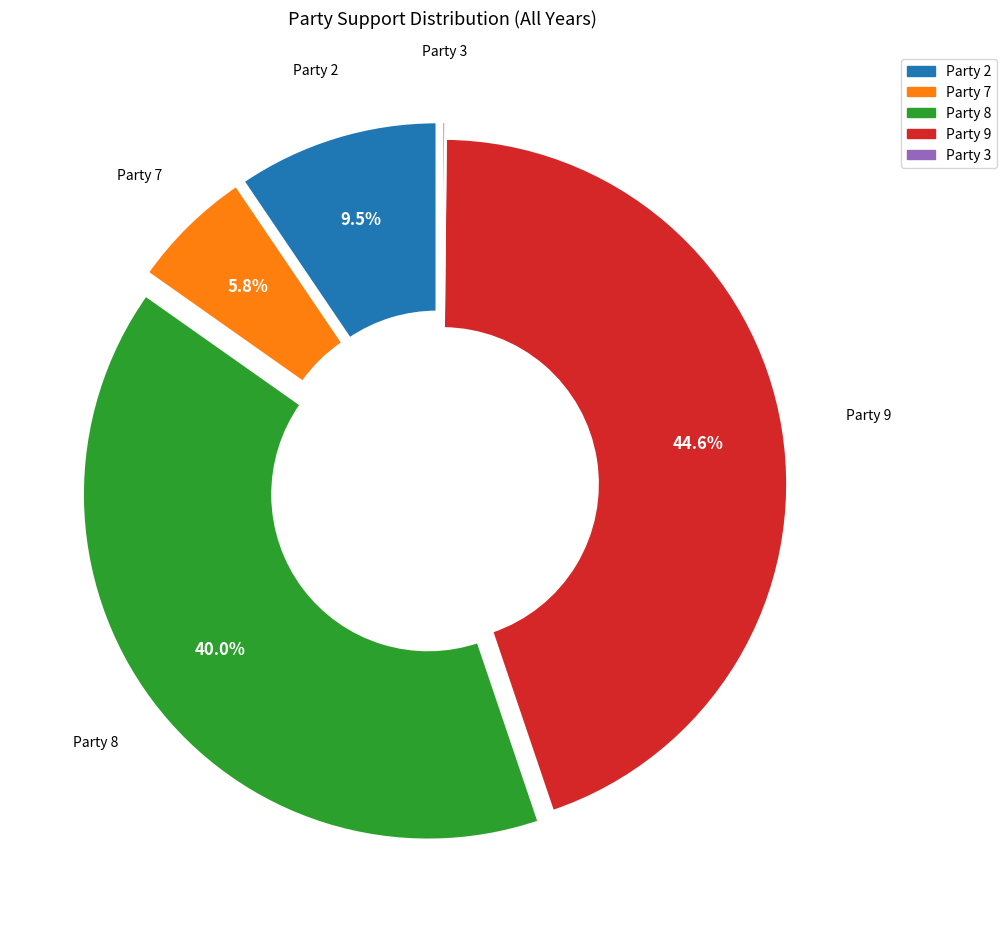

Is there a majority slice in this chart?

No